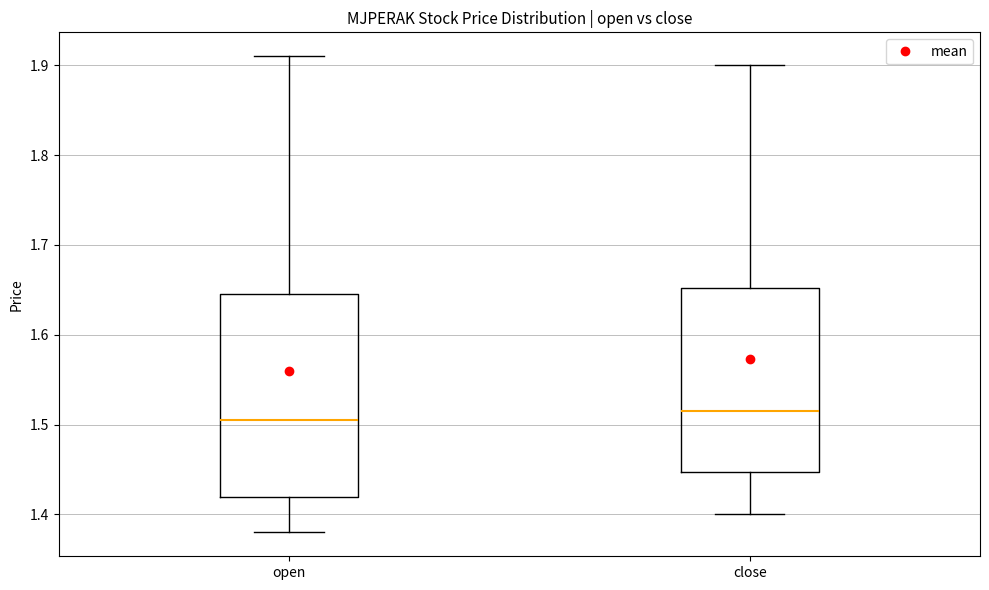

Reading left to right, read every box against the y-axis: the position of its median line, the range the box covers, and the ends of its whiskers. The values are not printed on the chart, so give them approximately, as read against the axis.

open: median 1.51, box 1.42 to 1.65, whiskers 1.38 to 1.91
close: median 1.52, box 1.45 to 1.65, whiskers 1.40 to 1.90